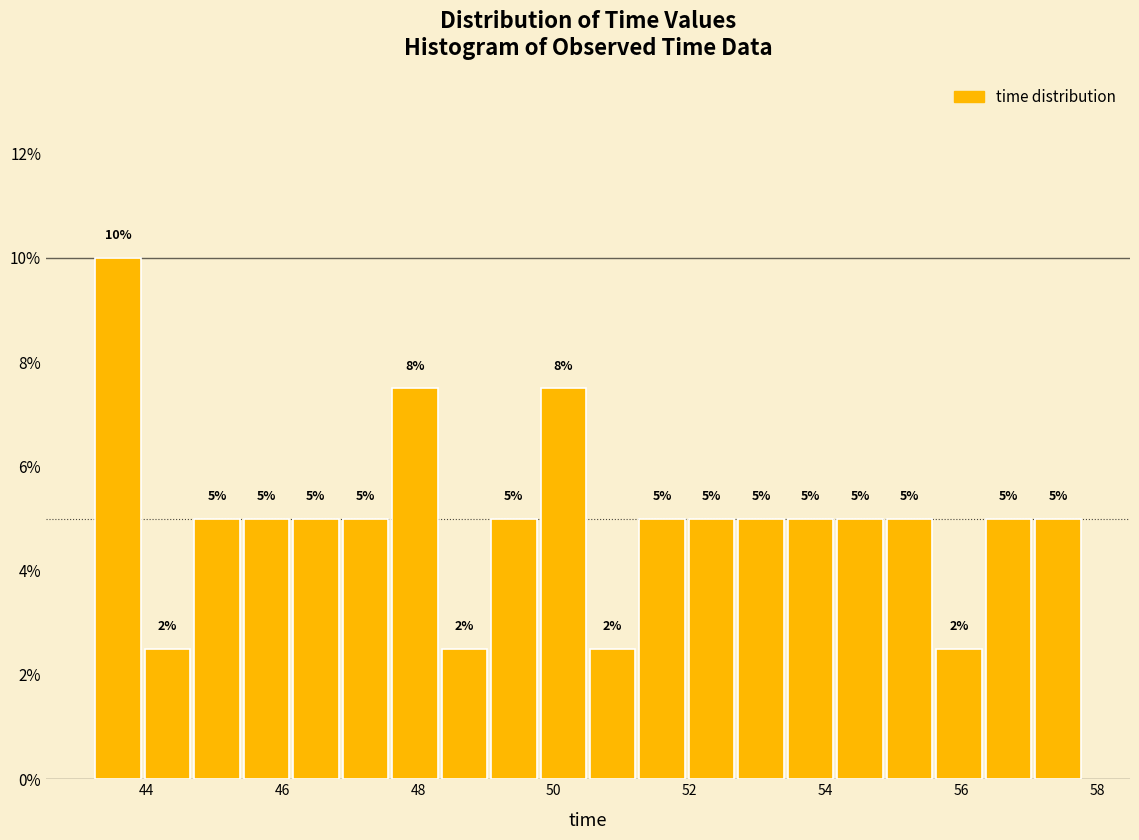

Around what value on the x-axis is the tallest bar? Give the approximate position of its centre, as read against the axis.

43.6